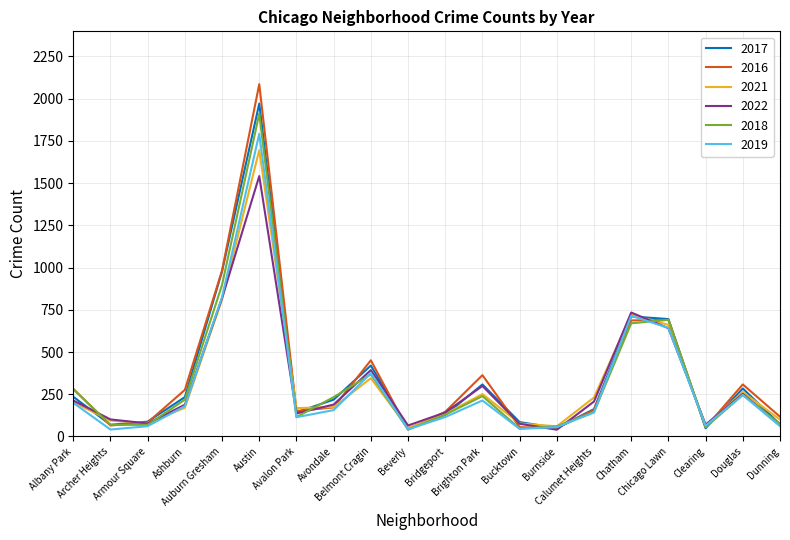

Which series changed the most between Burnside and Douglas?

2016